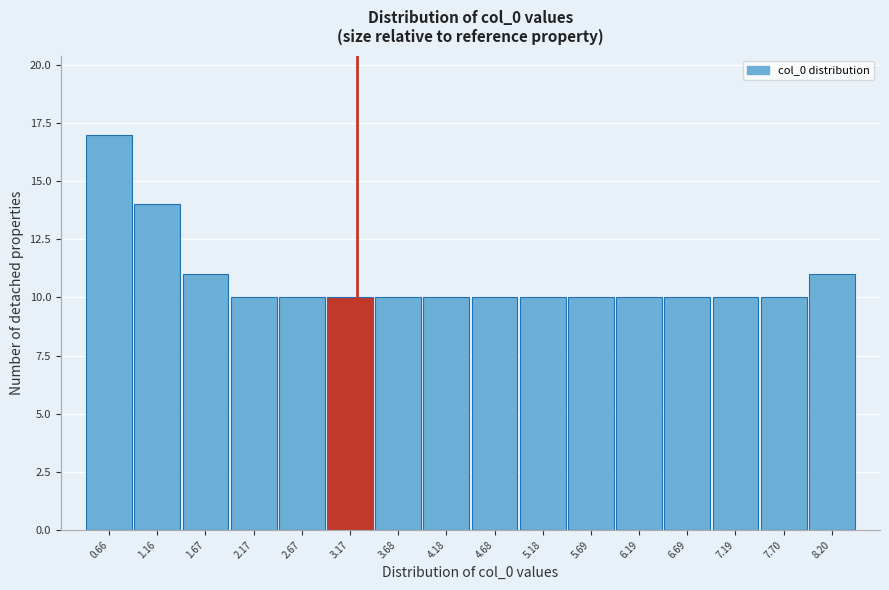

Reading left to right, transcribe all the data shown in this chart.

0.66=17	1.16=14	1.67=11	2.17=10	2.67=10	3.17=10	3.68=10	4.18=10	4.68=10	5.18=10	5.69=10	6.19=10	6.69=10	7.19=10	7.70=10	8.20=11